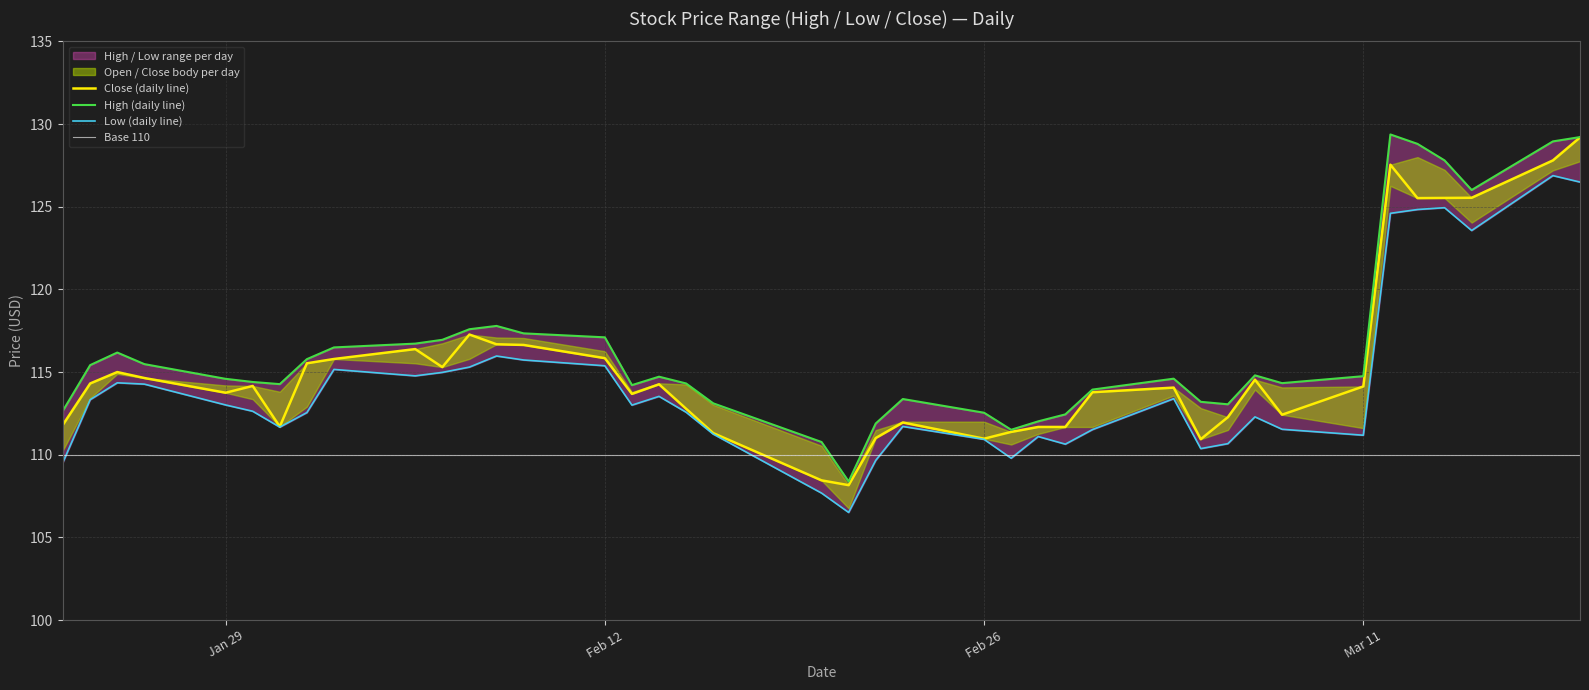

True or false: Low and Close cross at least once.

False